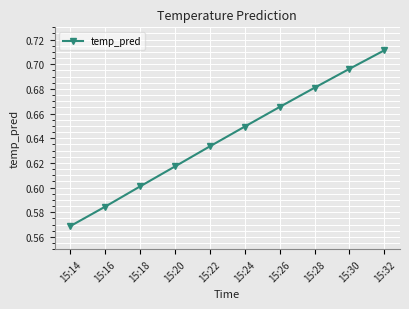

Where is the data nearest to the value 0?

15:14